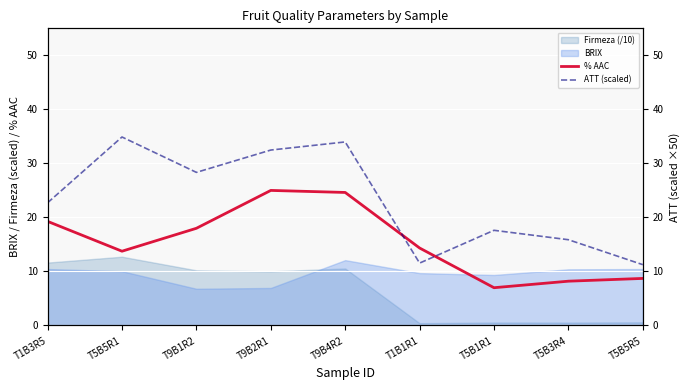

How many categories are shown in the chart?

9